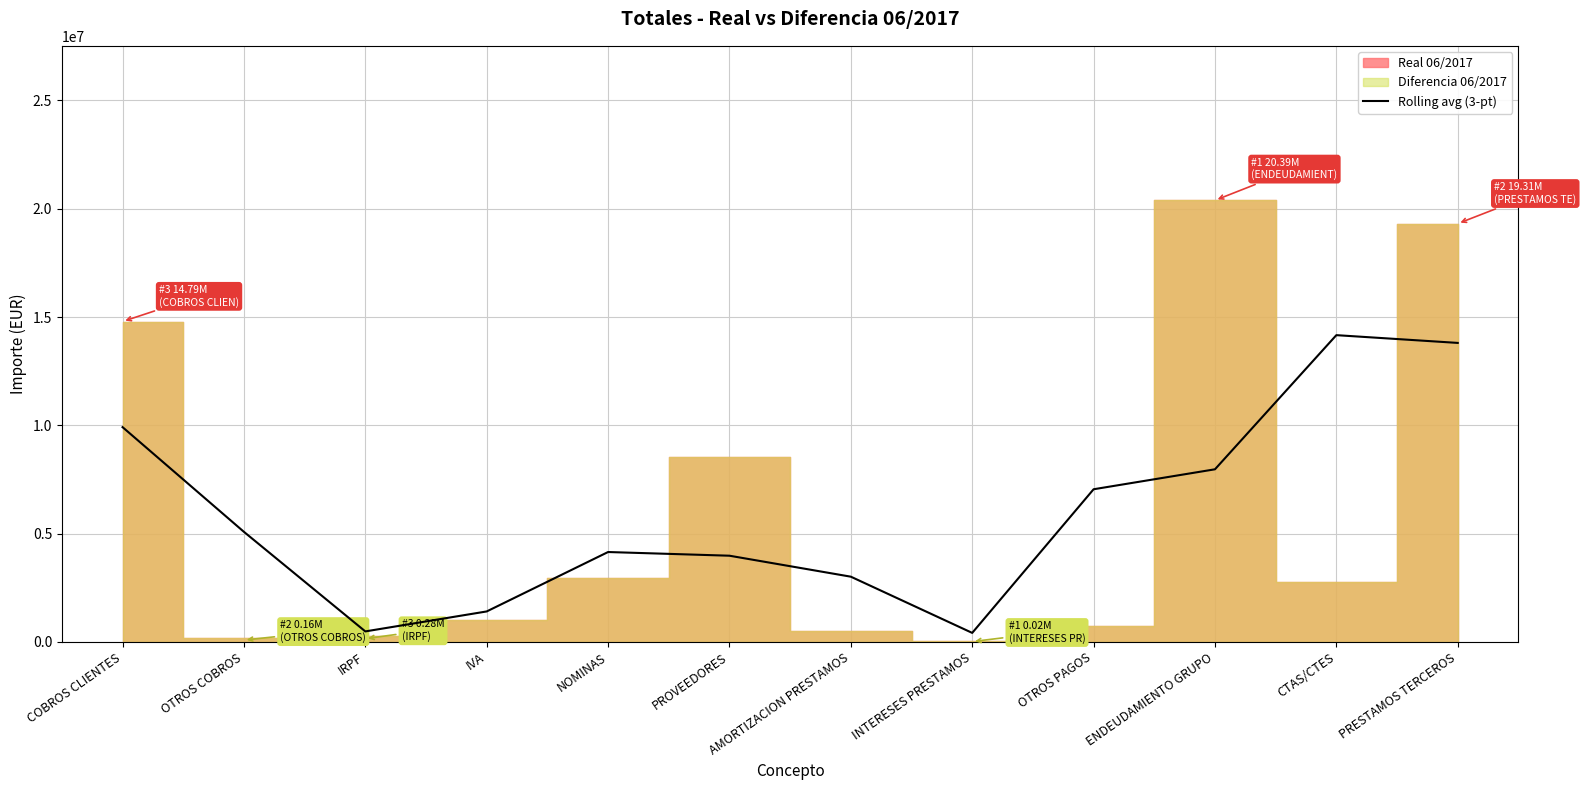

At which category does the data reach its first local valley?

IRPF